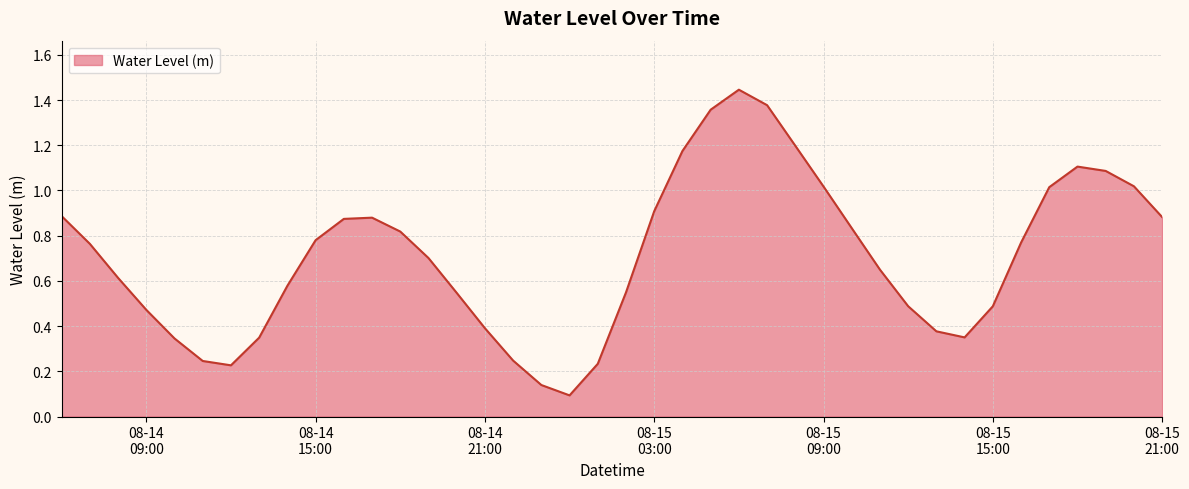

Is this an area chart (filled region under the line)?

Yes